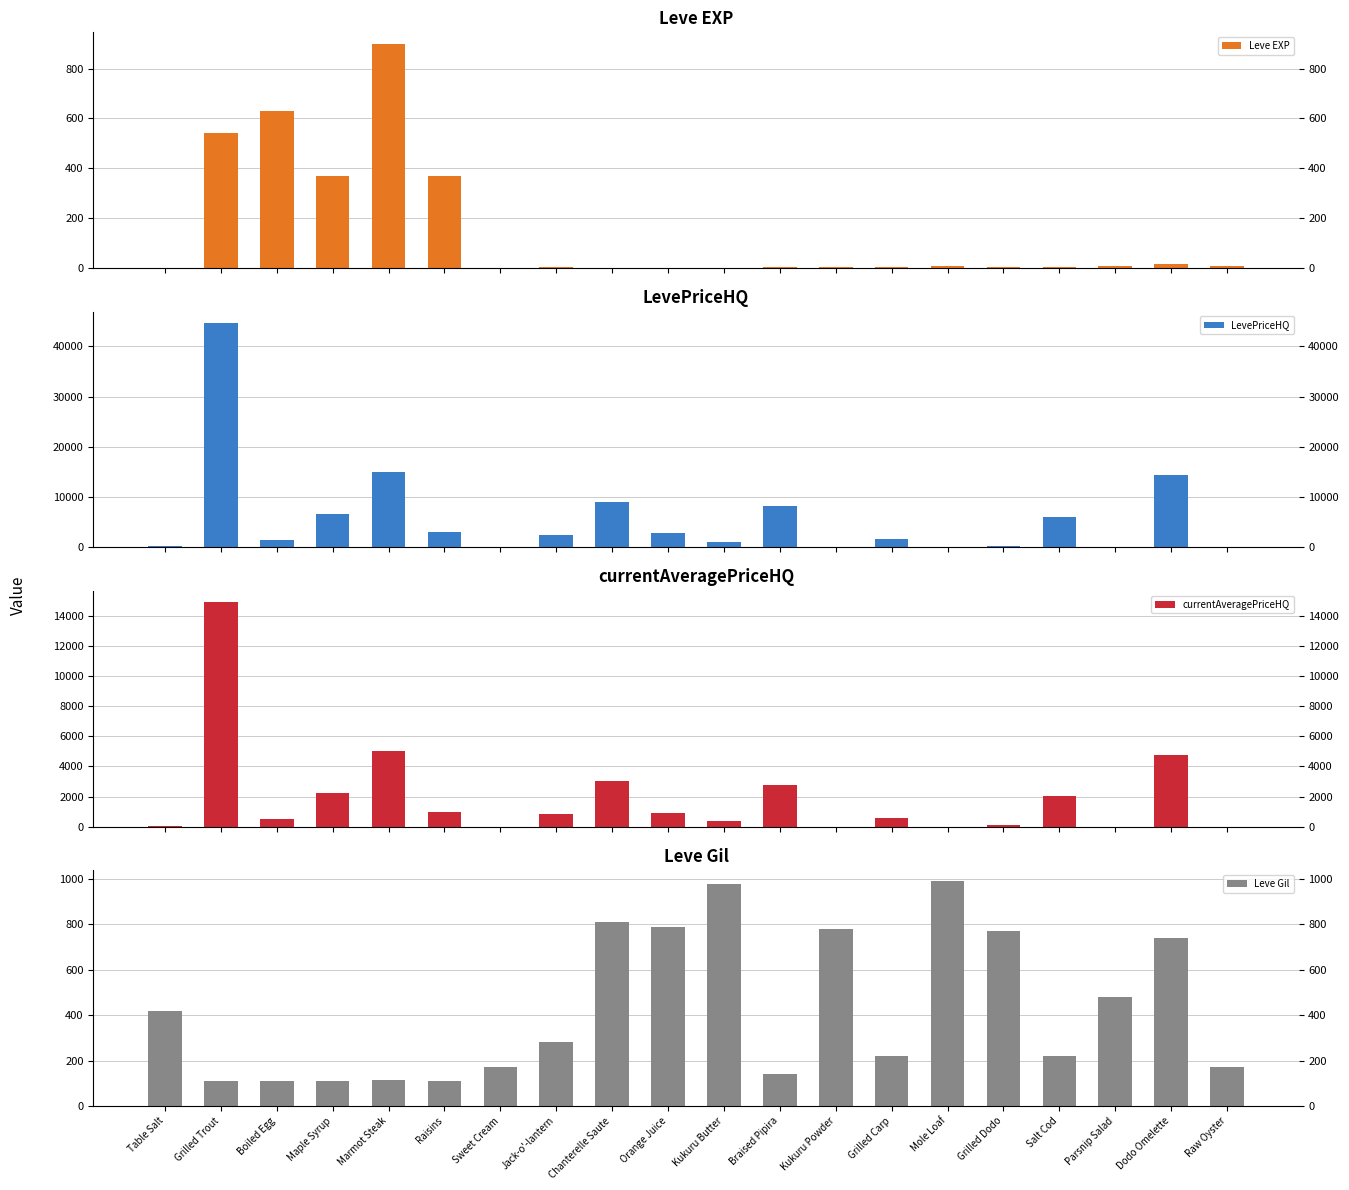

At how many categories does at least one series exceed 44511?

1